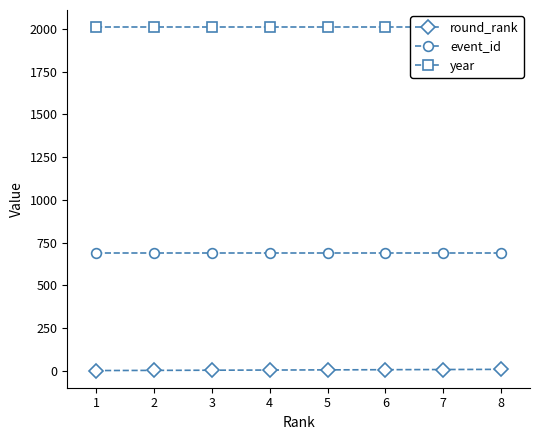

How many data points in round_rank are less than 5?

4